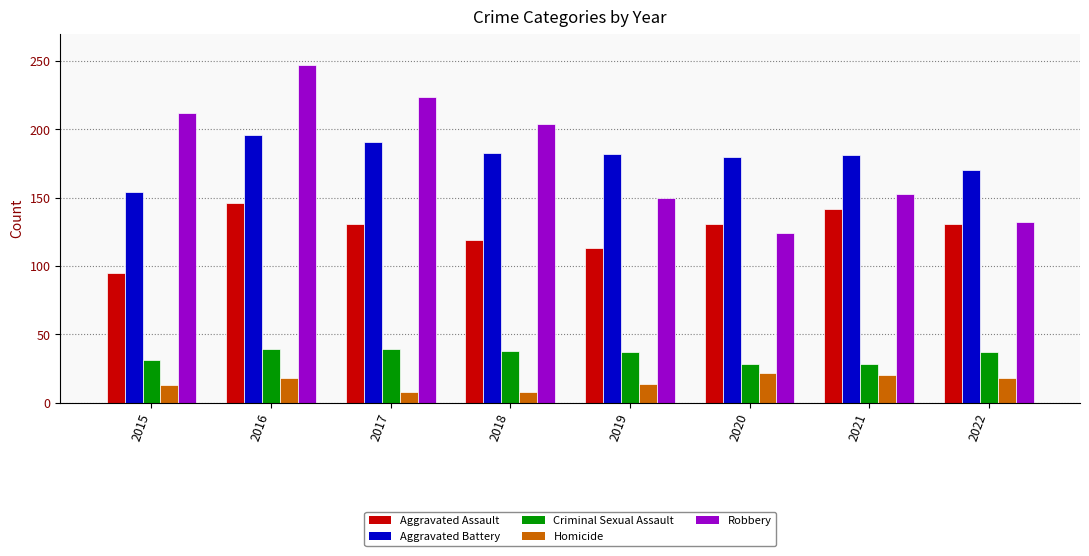

Where does the Aggravated Assault series first go above 131?

2016